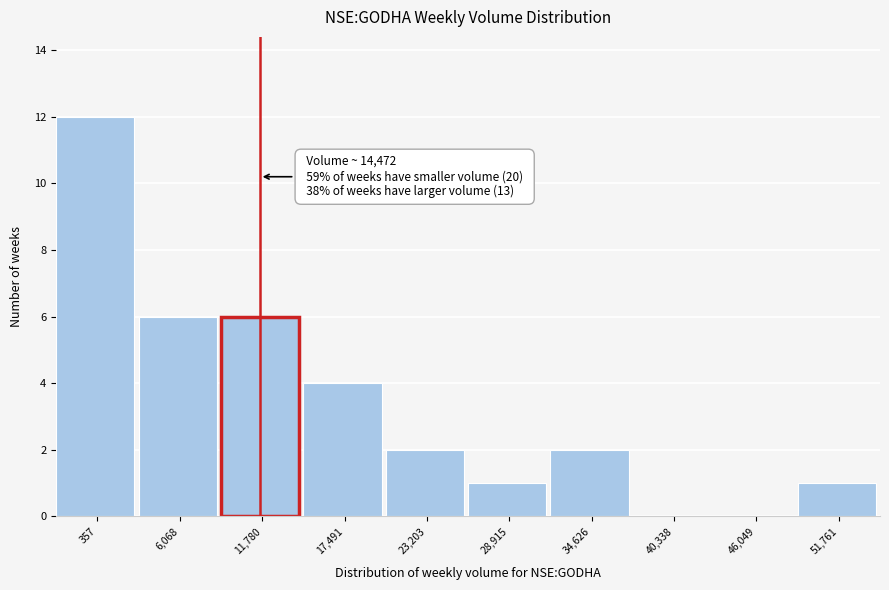

Reading left to right, what are all the values shown in this chart?

357=12	6,068=6	11,780=6	17,491=4	23,203=2	28,915=1	34,626=2	40,338=0	46,049=0	51,761=1